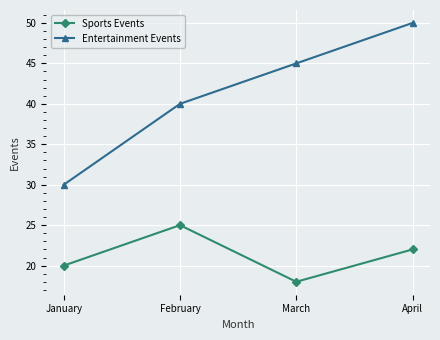

What is the sum of all Entertainment Events values?

165